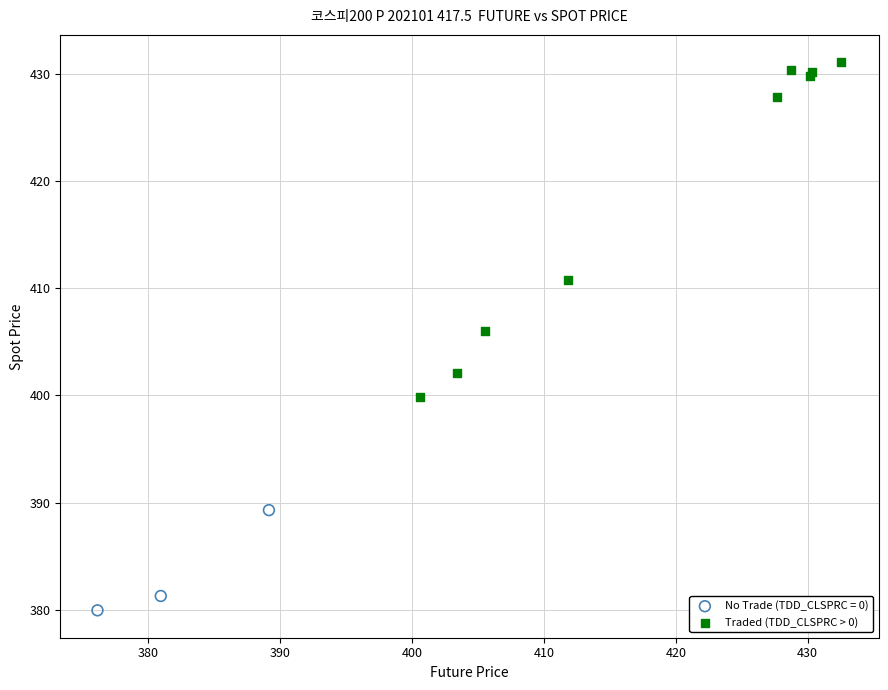

Which series reaches the maximum Y coordinate?

Traded (TDD_CLSPRC > 0)